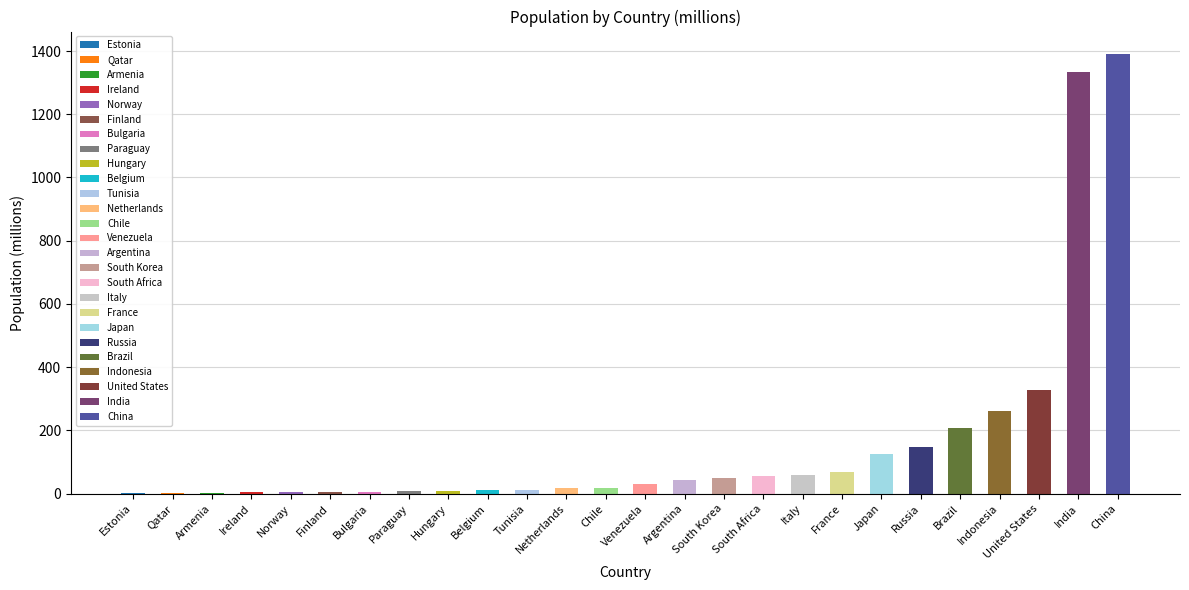

The chart shows a value of 9.0 at Hungary. True or false?

True